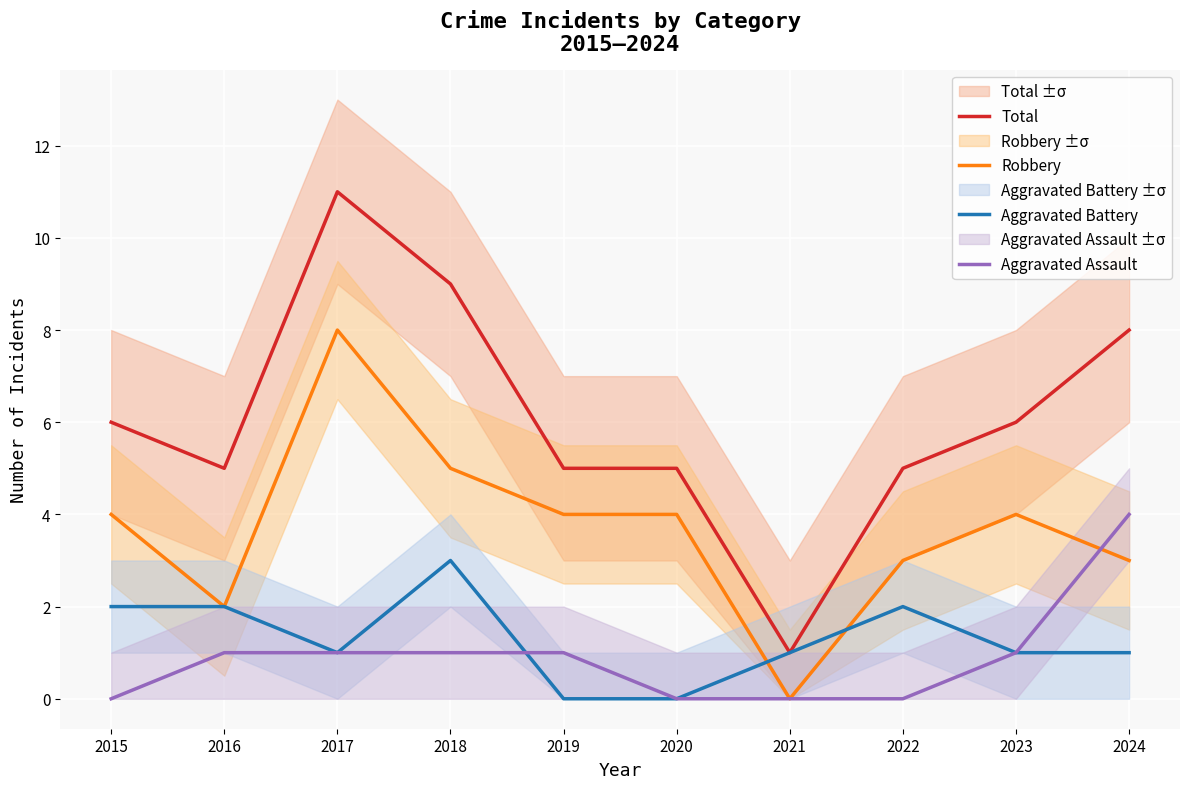

Reading left to right, list all the values displayed in this chart.

Total: 2015=6	2016=5	2017=11	2018=9	2019=5	2020=5	2021=1	2022=5	2023=6	2024=8
Robbery: 2015=4	2016=2	2017=8	2018=5	2019=4	2020=4	2021=0	2022=3	2023=4	2024=3
Aggravated Battery: 2015=2	2016=2	2017=1	2018=3	2019=0	2020=0	2021=1	2022=2	2023=1	2024=1
Aggravated Assault: 2015=0	2016=1	2017=1	2018=1	2019=1	2020=0	2021=0	2022=0	2023=1	2024=4